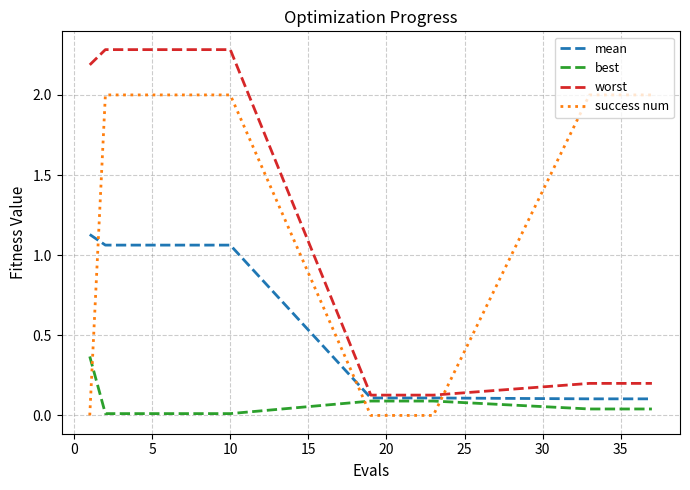

Which series has the widest spread of values?

worst